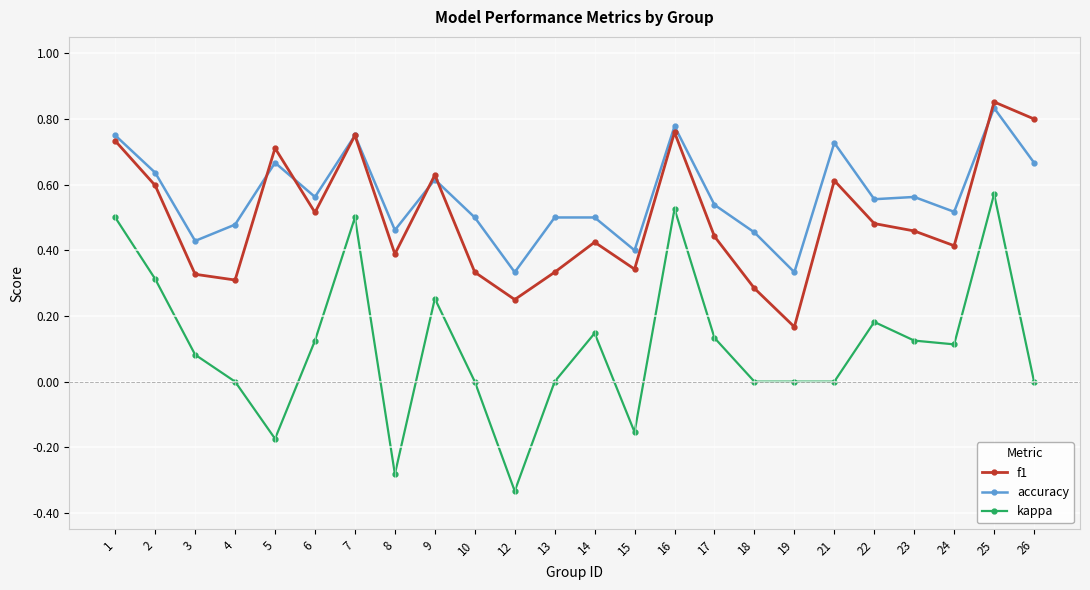

The value of kappa at 16 is 0.1. True or false?

False